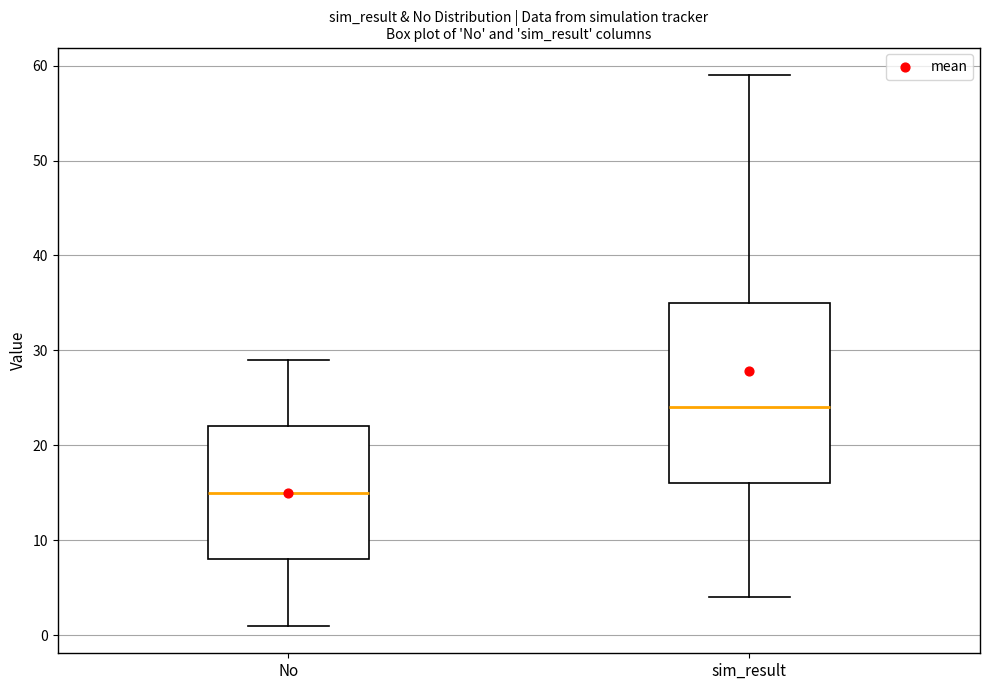

Where does the lower whisker of the box for sim_result end on the y-axis? The values are not printed on the chart, so give them approximately, as read against the axis.

4